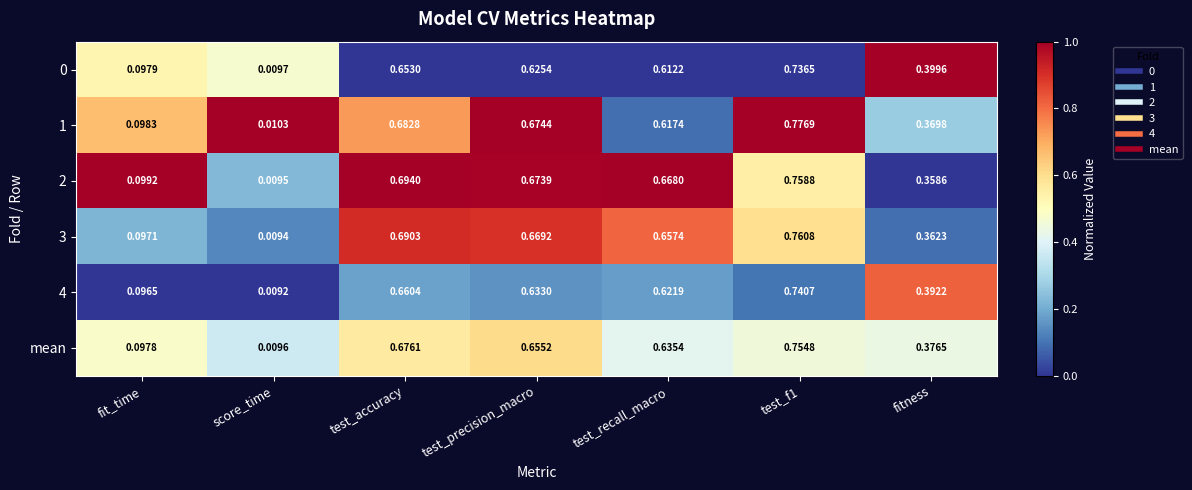

Which series has the widest spread of values?

1